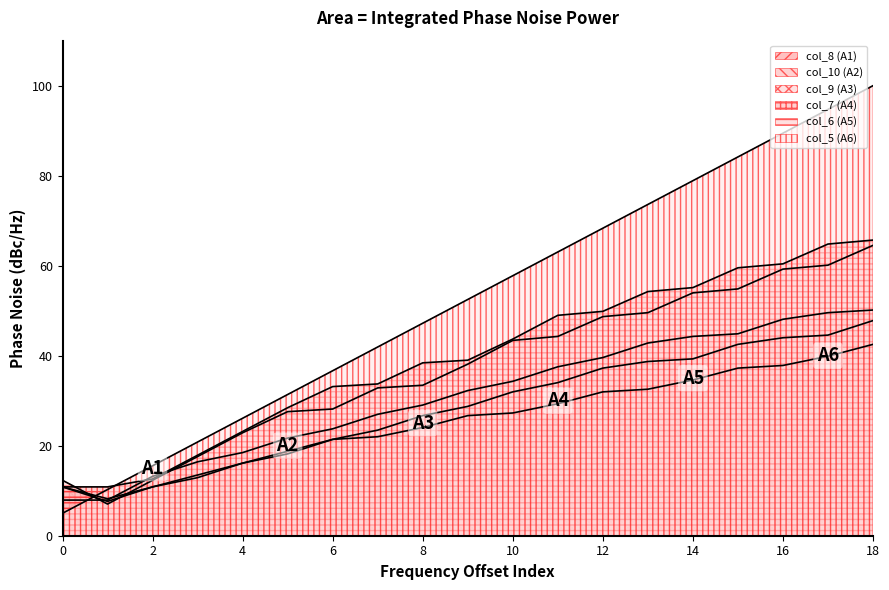

Which series ends up on top after the final intersection of col_5 and col_7?

col_5